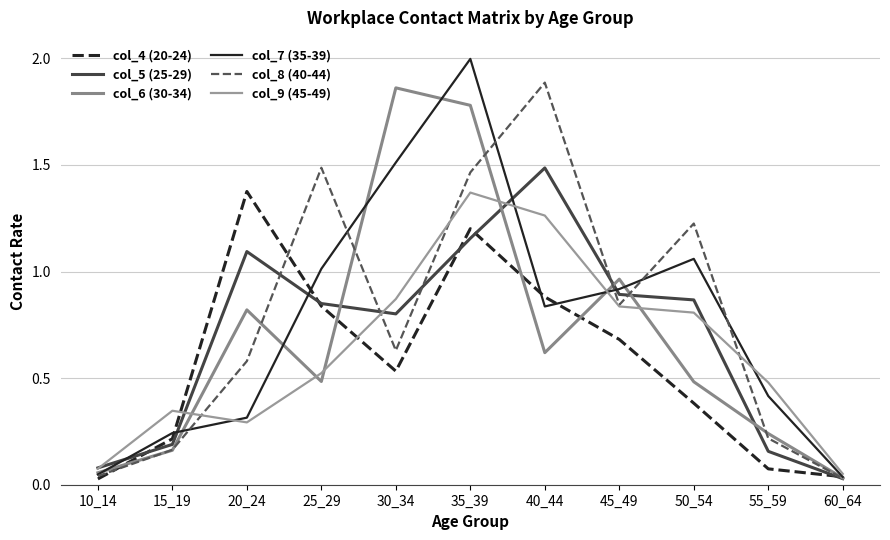

At which label does col_4 (20-24) reach its peak?

20_24